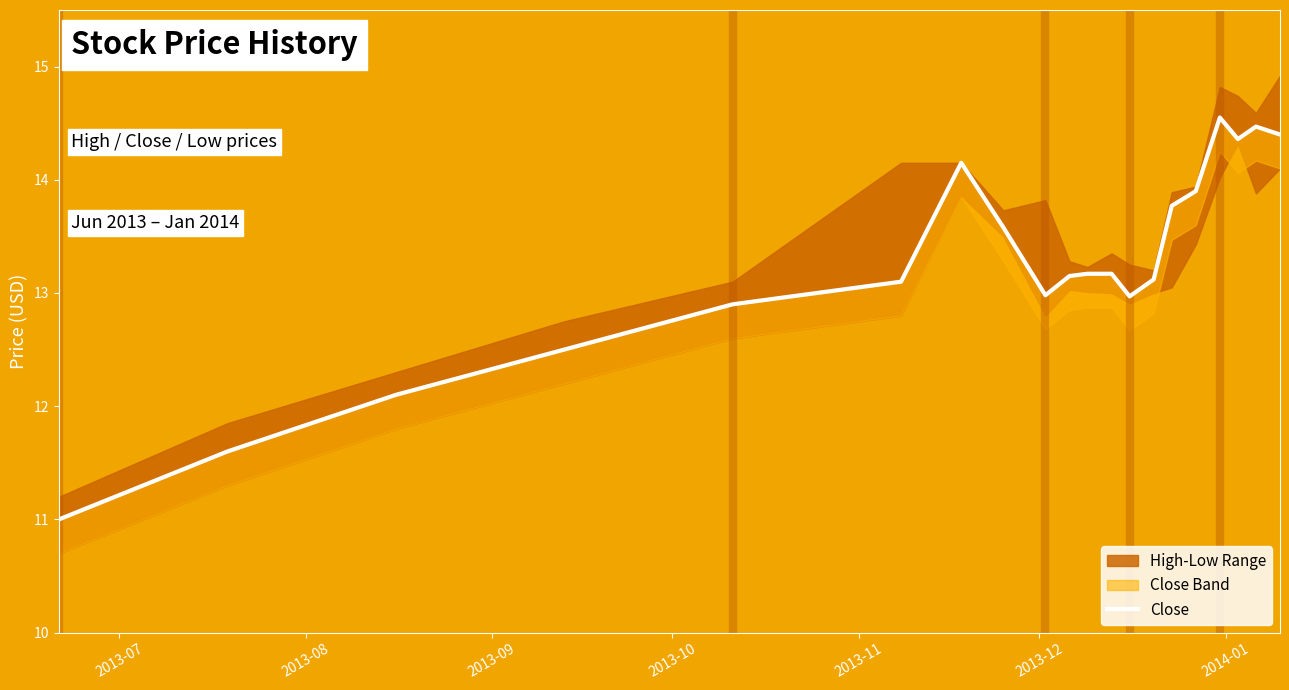

Reading right to left, what are all the values shown in this chart?

14.4	14.5	14.4	14.6	13.9	13.8	13.1	13.0	13.2	13.2	13.2	13.0	13.6	14.2	13.1	12.9	12.5	12.1	11.6	11.0